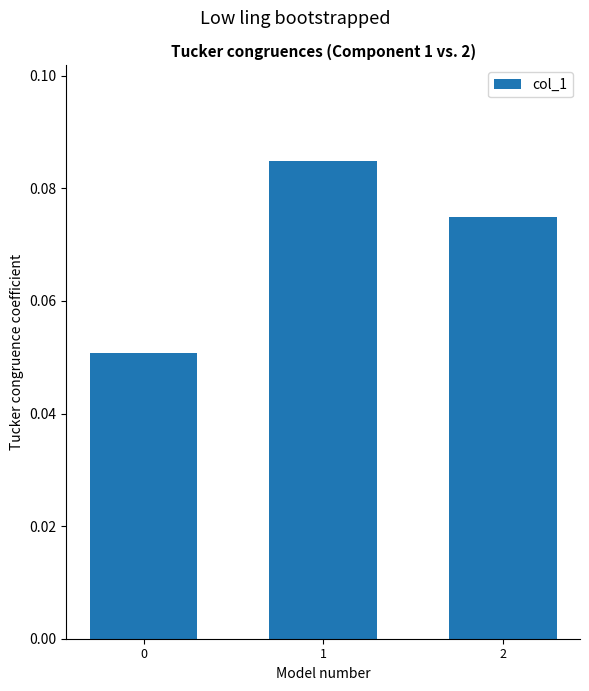

Rank the categories by value from lowest to highest.

0, 2, 1